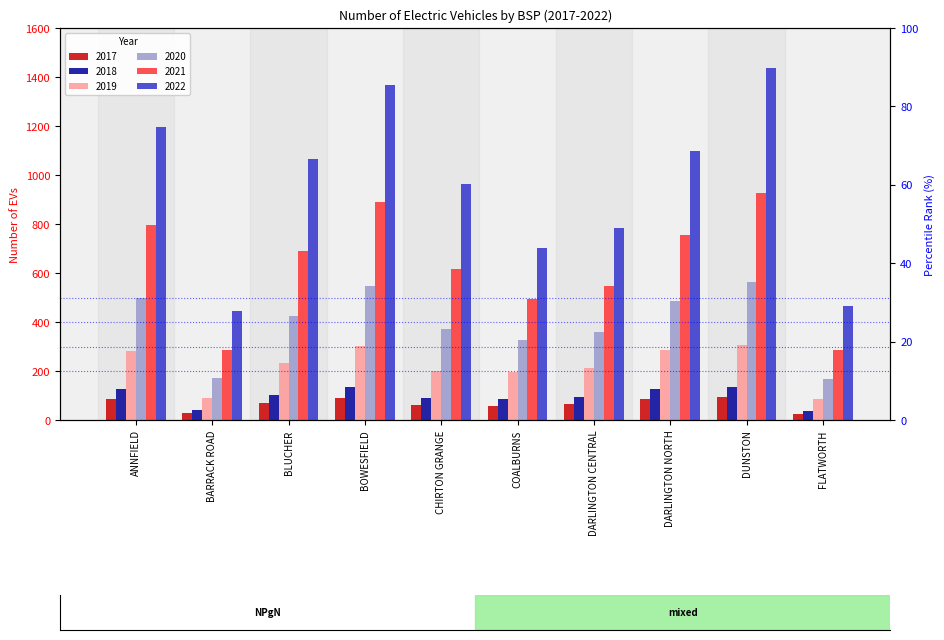

What is the total value across all series at BLUCHER?

2586.0